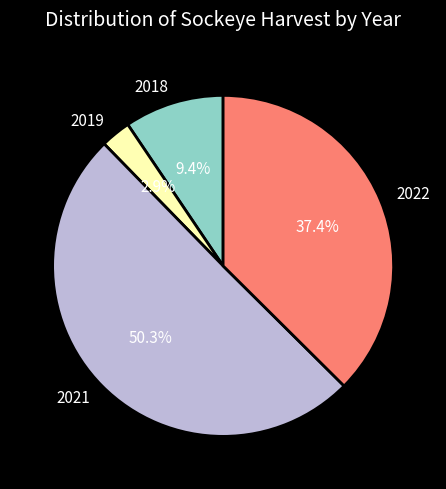

Is it true that 2018 is 4% of the pie?

False